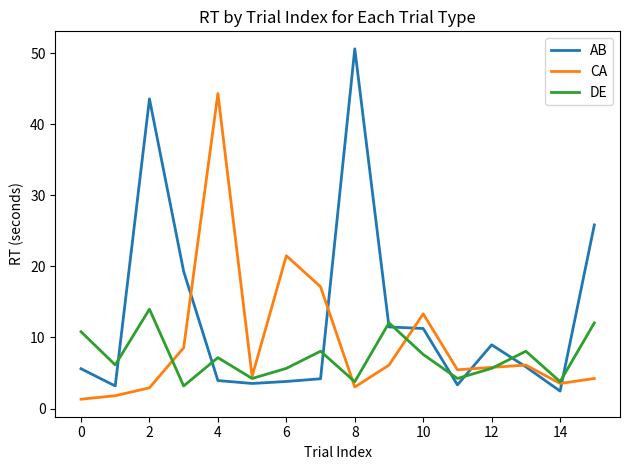

List the series in order of their overall mean, highest first.

AB, CA, DE